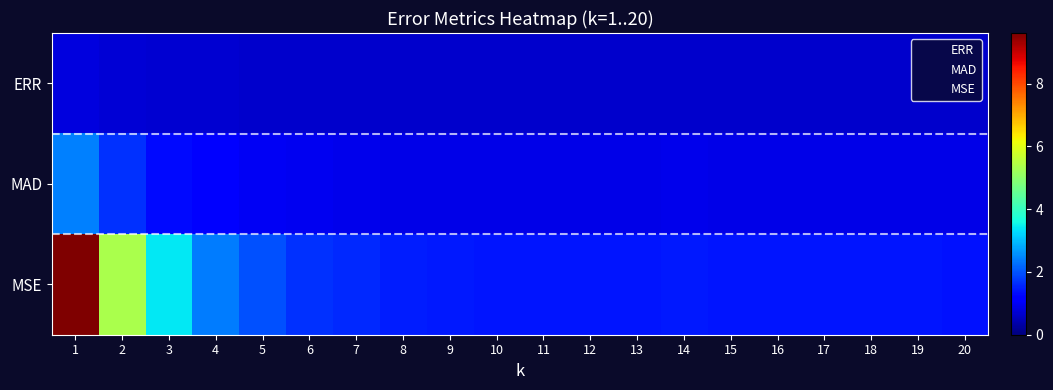

Between 1 and 9, which series saw the biggest shift?

MSE